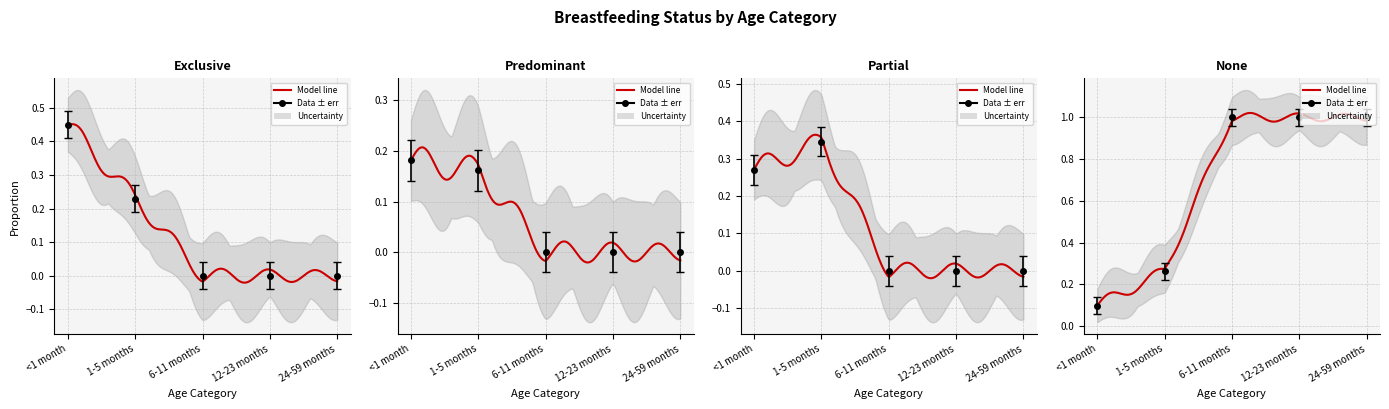

What is the average value of the None series?

0.7